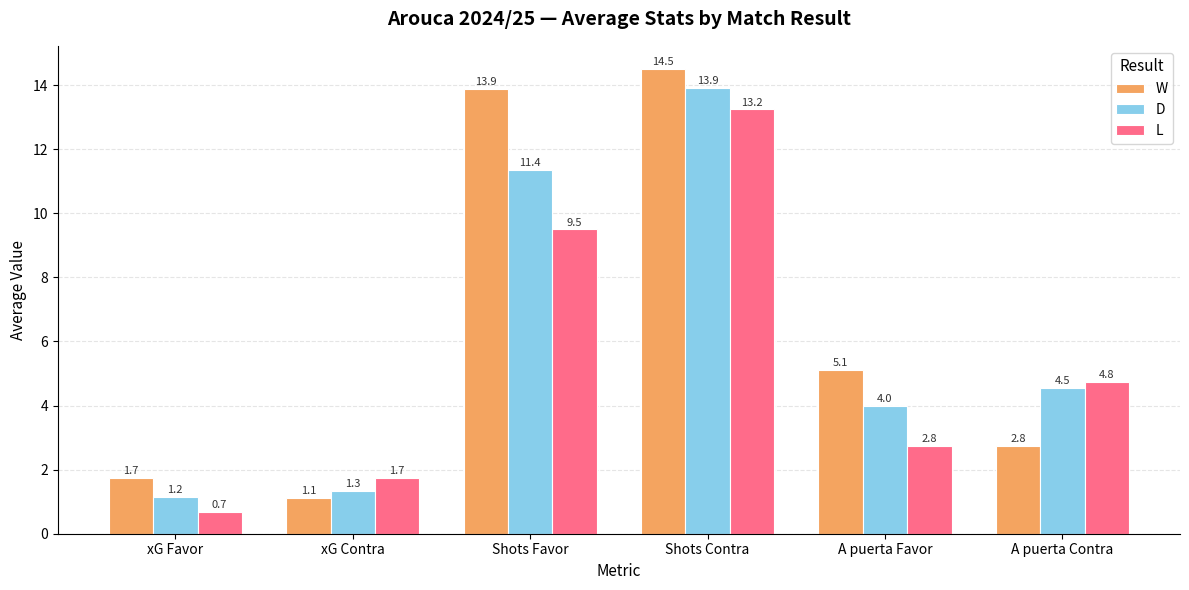

Which series has the largest range (max minus min)?

W